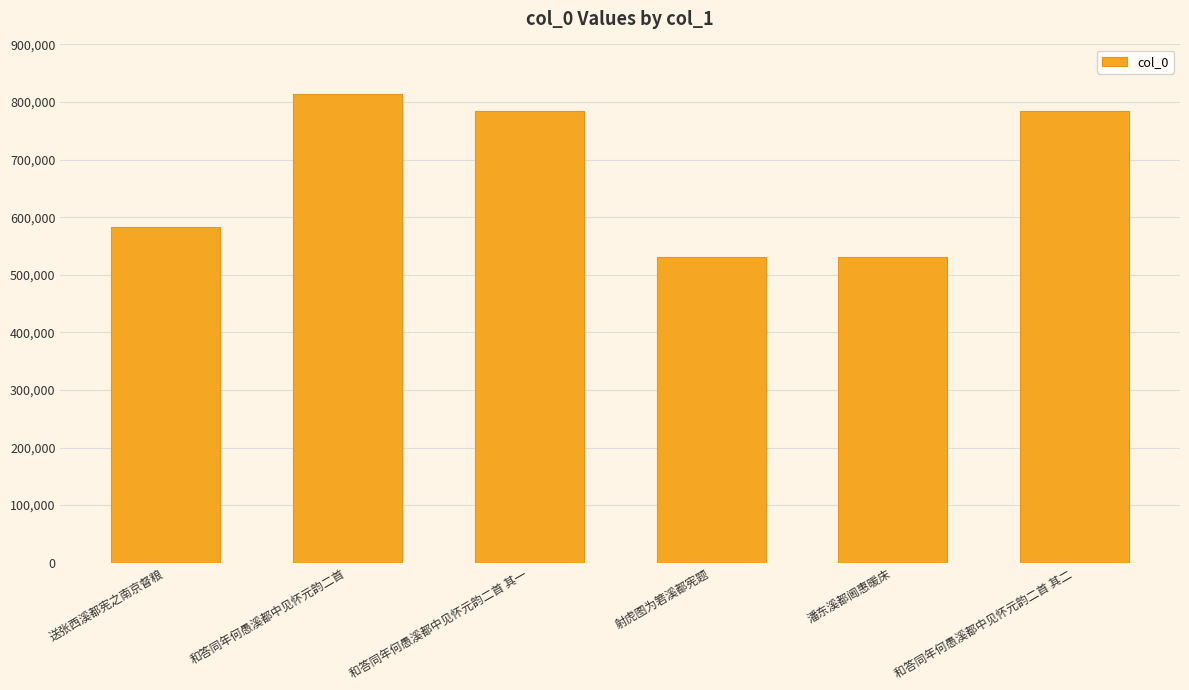

Does the chart contain any negative values?

No